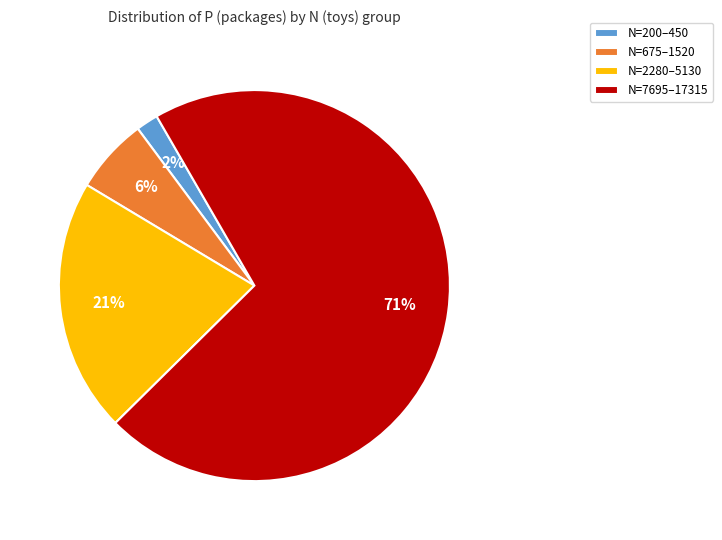

To the nearest percent, what percentage of the pie is N=2280–5130?

21%